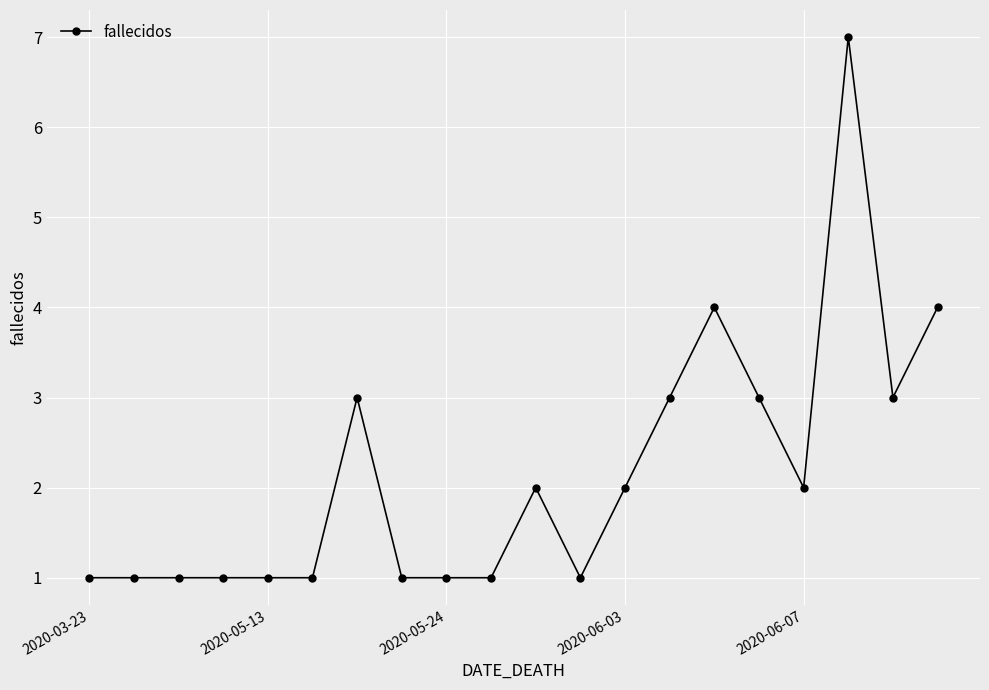

How many values are below 2?

10